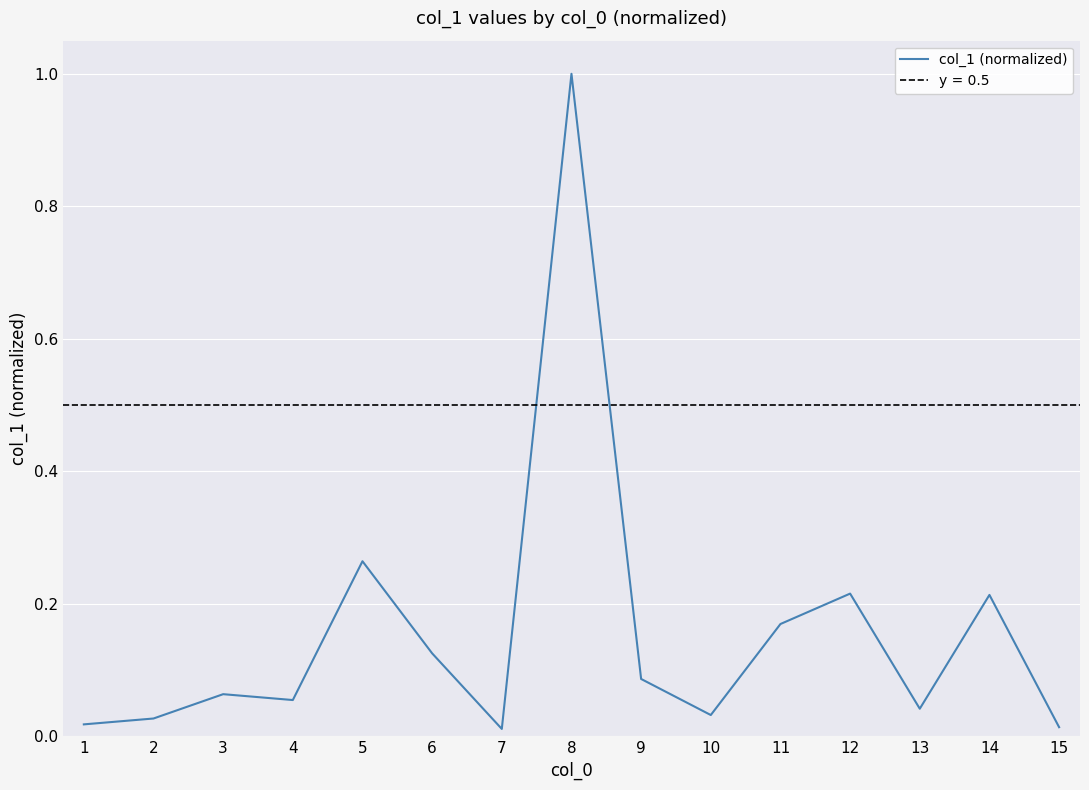

The value at 7 is 0.0. True or false?

True